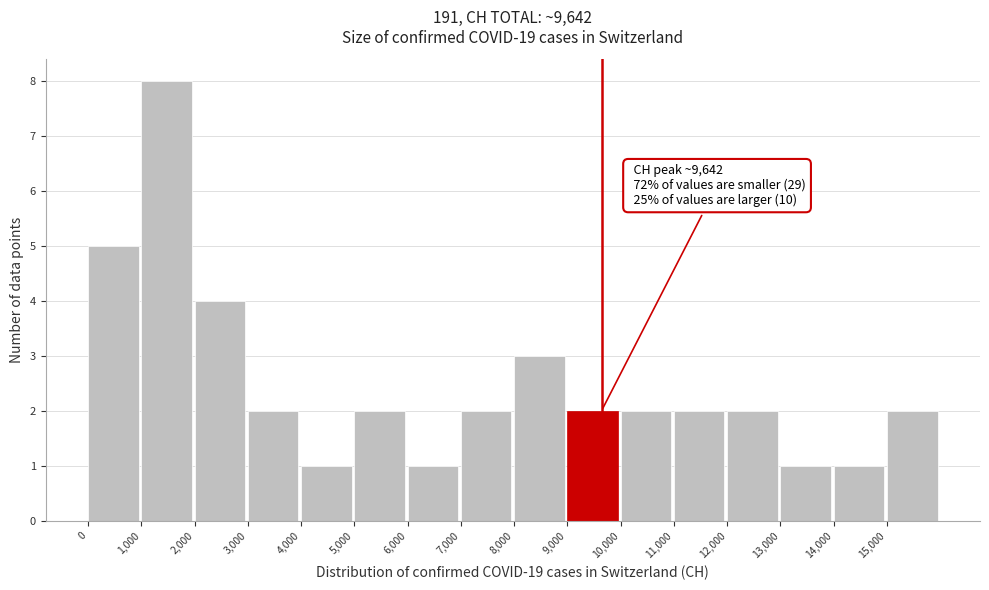

Which range on the x-axis has the tallest bar?

1000 to 2000